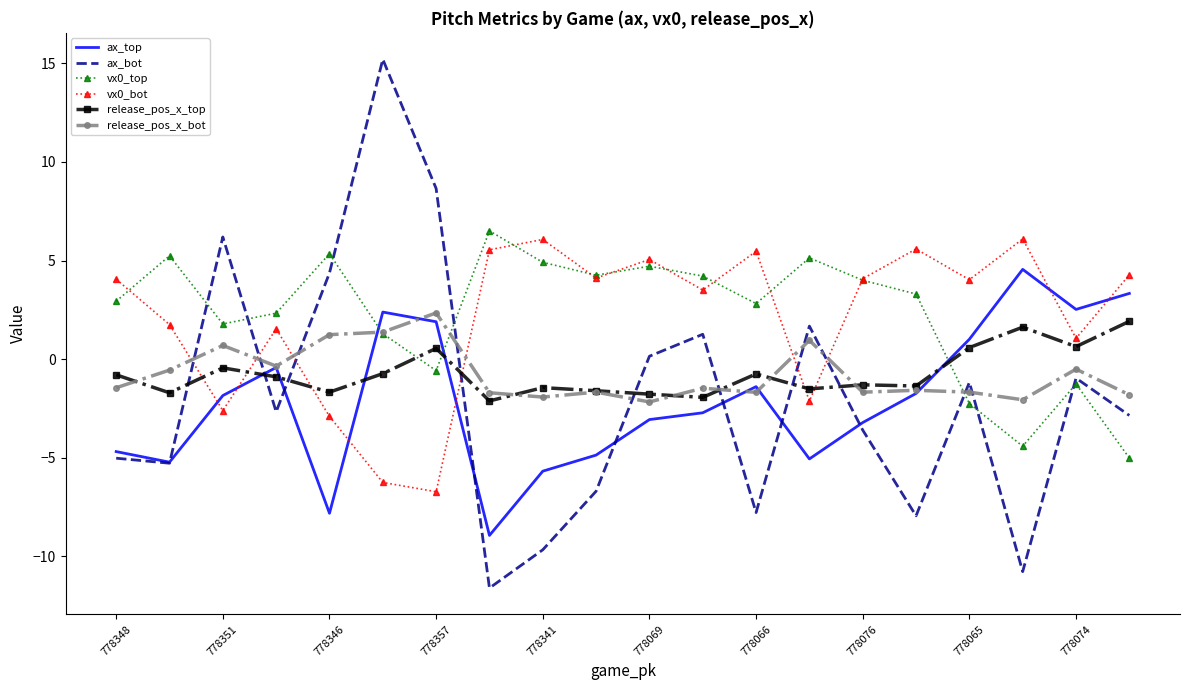

Which series has the widest spread of values?

ax_bot